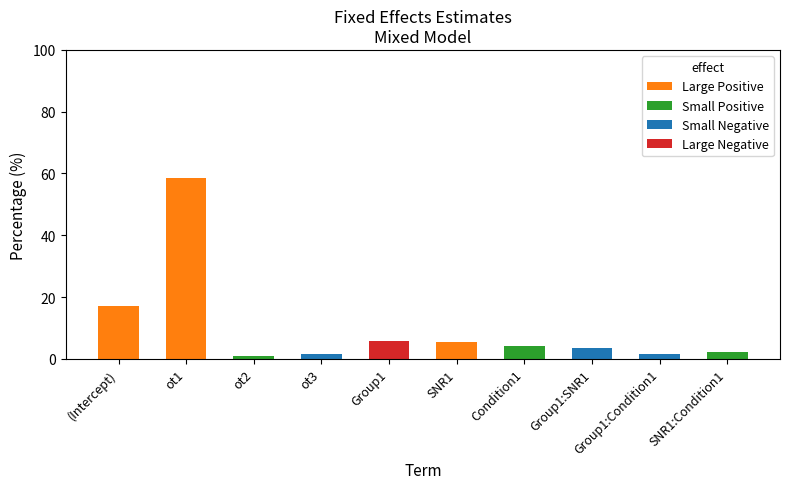

Are the bars grouped side by side (vs. stacked)?

No